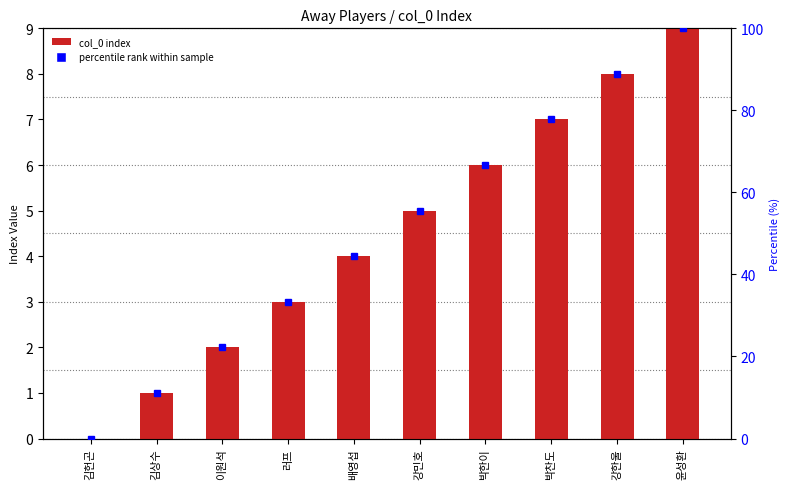

List the labels in order of value, smallest first.

김헌곤, 김상수, 이원석, 러프, 배영섭, 강민호, 박한이, 박찬도, 강한울, 윤성환